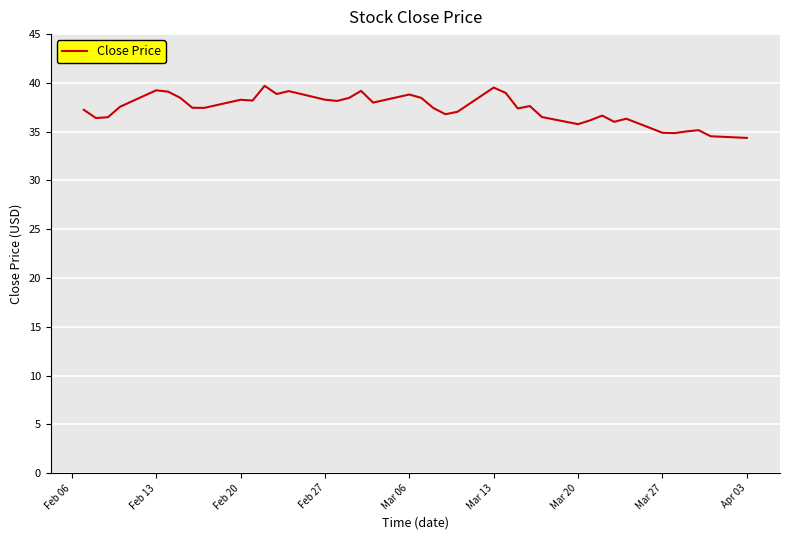

What is the average value?

37.3